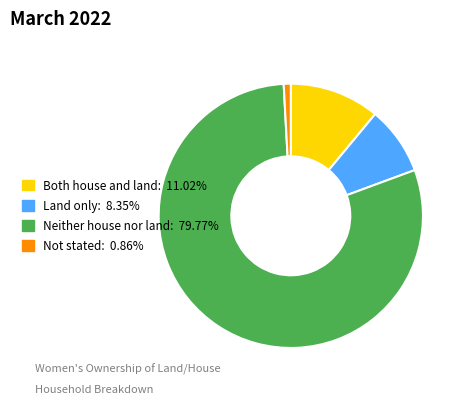

How many segments does this pie chart have?

4